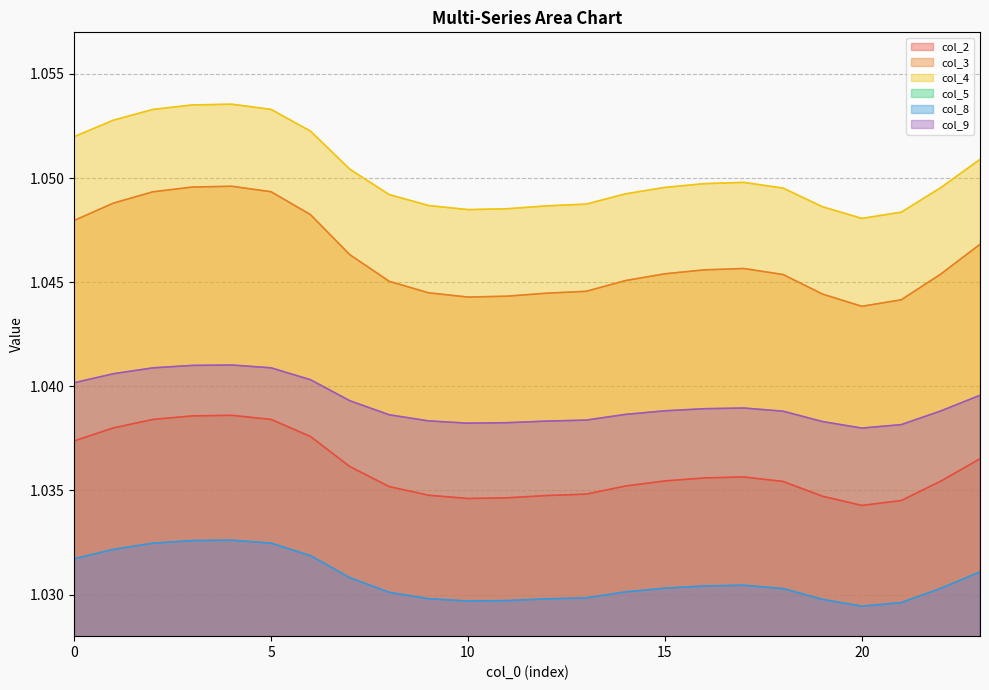

At which category does the chart reach its peak across all series?

4